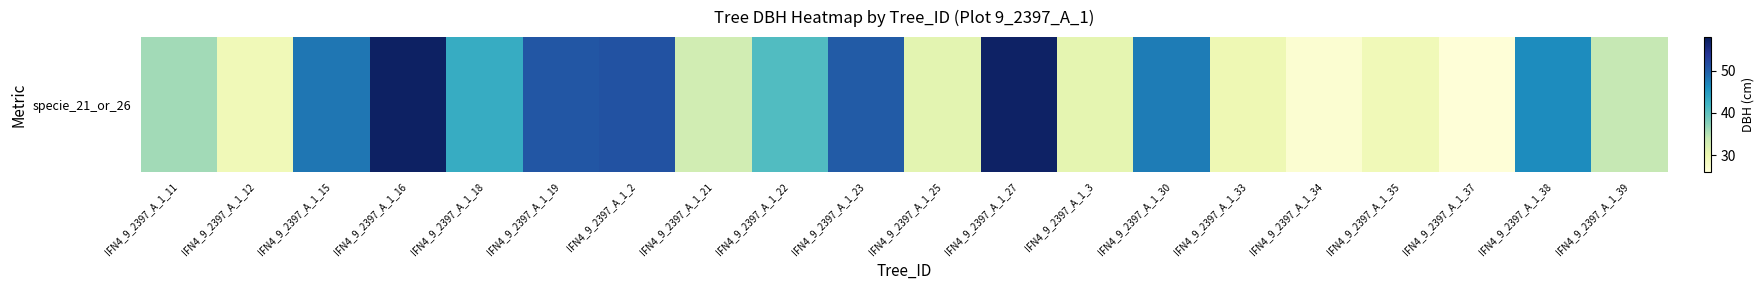

Reading left to right, extract all data points from this chart.

IFN4_9_2397_A_1_11=36.0	IFN4_9_2397_A_1_12=29.2	IFN4_9_2397_A_1_15=48.1	IFN4_9_2397_A_1_16=57.1	IFN4_9_2397_A_1_18=43.0	IFN4_9_2397_A_1_19=50.7	IFN4_9_2397_A_1_2=51.0	IFN4_9_2397_A_1_21=32.9	IFN4_9_2397_A_1_22=41.0	IFN4_9_2397_A_1_23=50.2	IFN4_9_2397_A_1_25=31.1	IFN4_9_2397_A_1_27=57.0	IFN4_9_2397_A_1_3=30.8	IFN4_9_2397_A_1_30=47.5	IFN4_9_2397_A_1_33=29.7	IFN4_9_2397_A_1_34=26.8	IFN4_9_2397_A_1_35=29.3	IFN4_9_2397_A_1_37=26.1	IFN4_9_2397_A_1_38=46.3	IFN4_9_2397_A_1_39=34.0